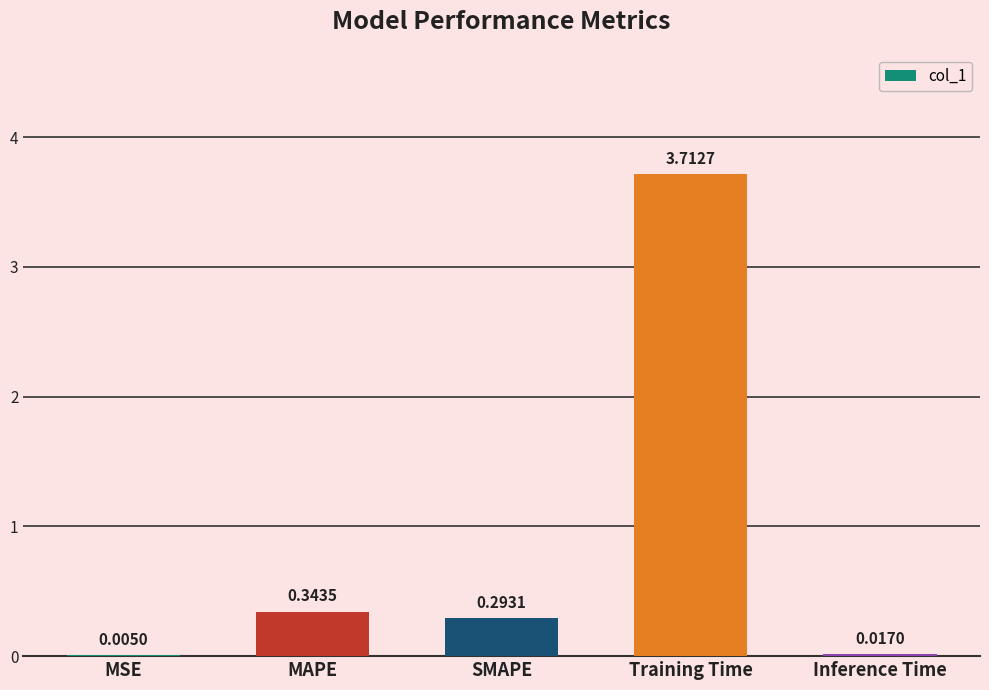

Between MAPE and Training Time, which is larger?

Training Time